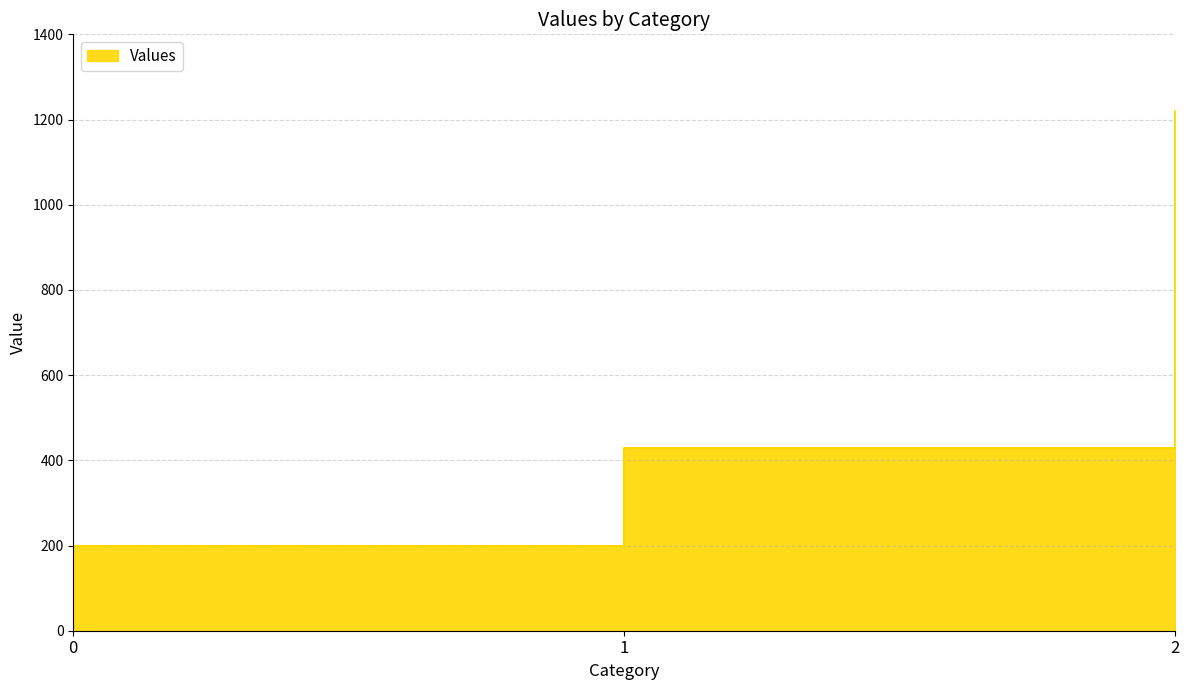

Is it true that the value at 2 is 295.1?

False